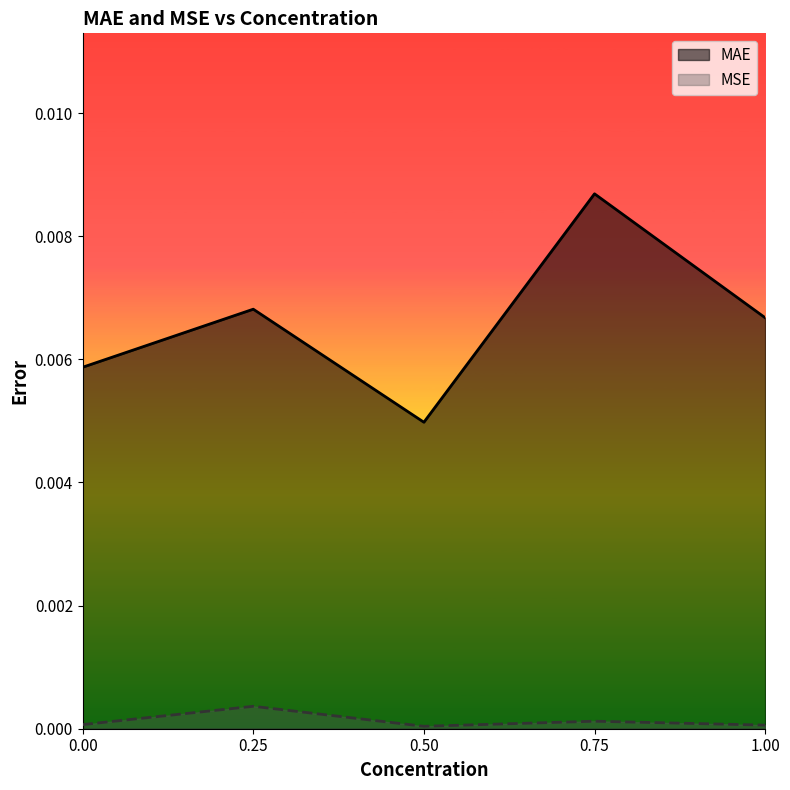

What is the label of the 3rd point from the left?

0.5